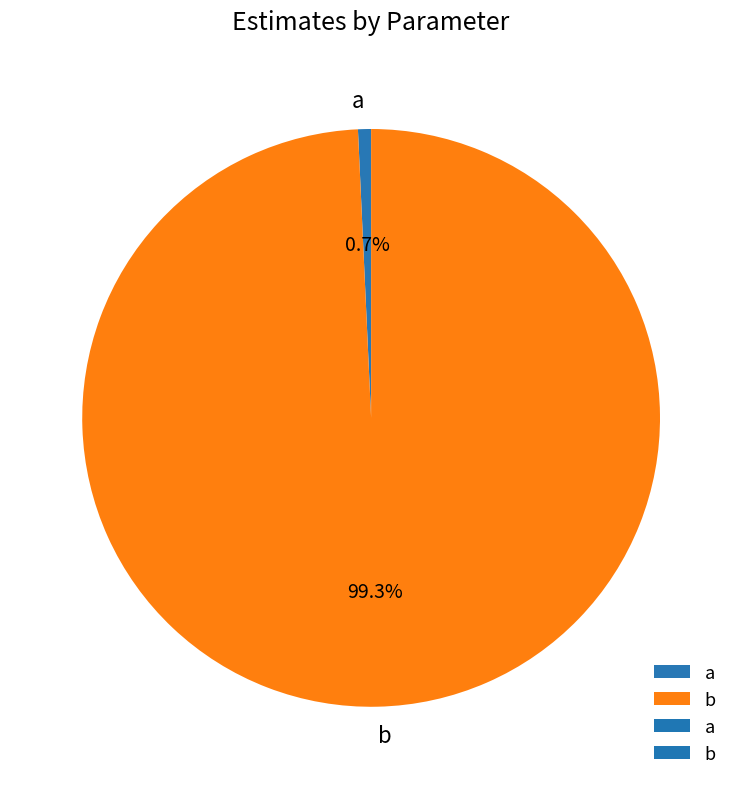

To the nearest percent, what is the average slice percentage?

50%